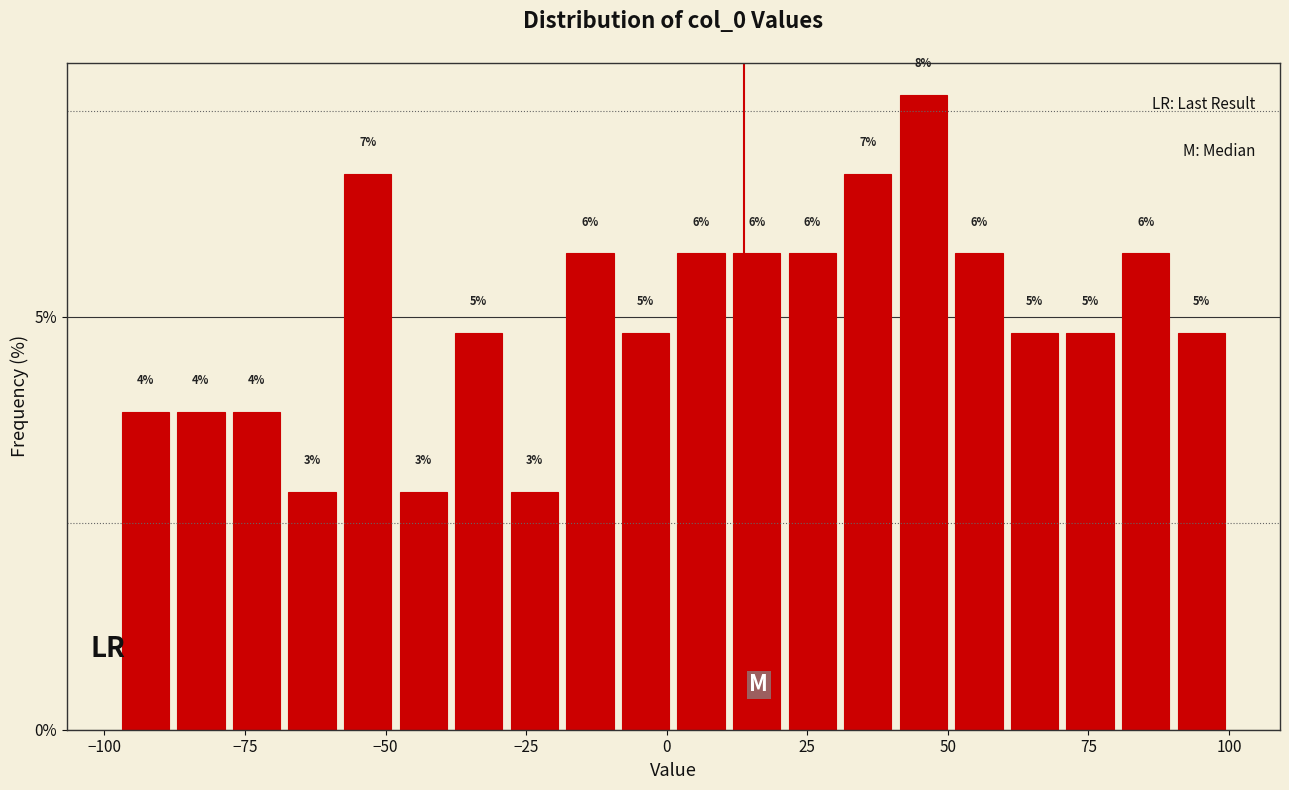

Around what value on the x-axis is the tallest bar? Give the approximate position of its centre, as read against the axis.

45